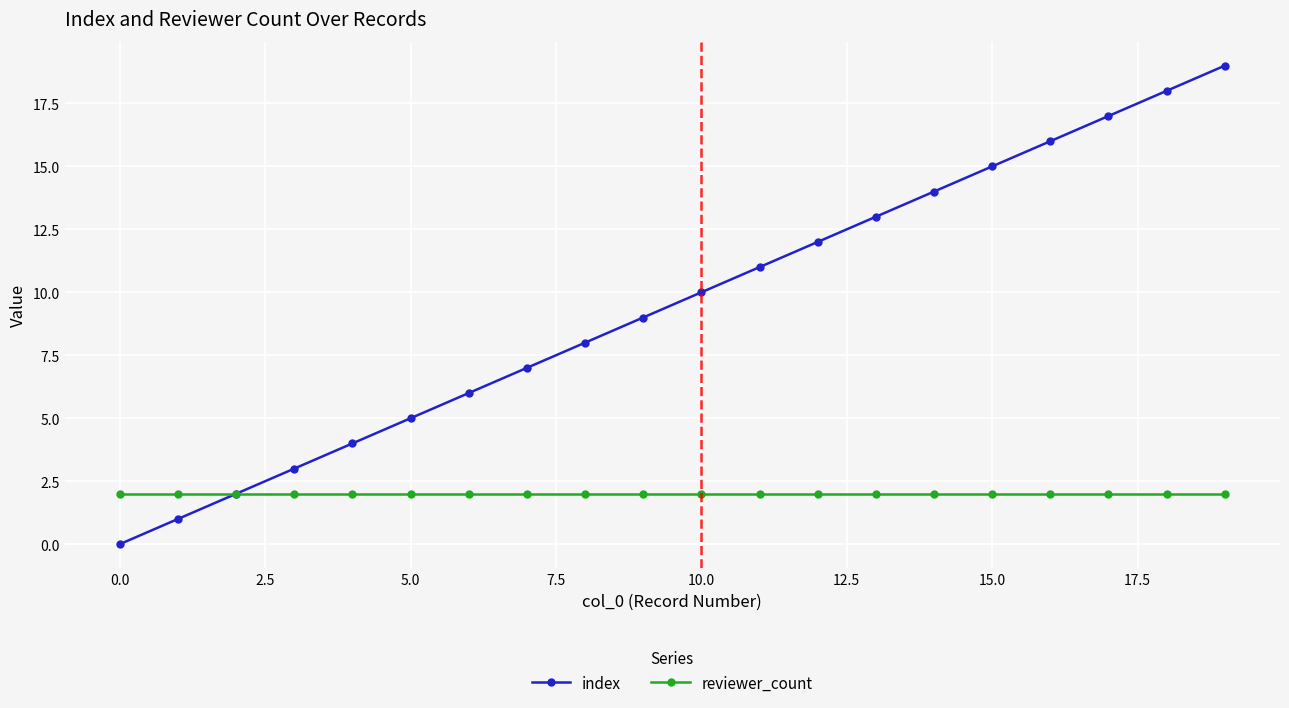

True or false: index has more than 0 points higher than both neighbors.

False